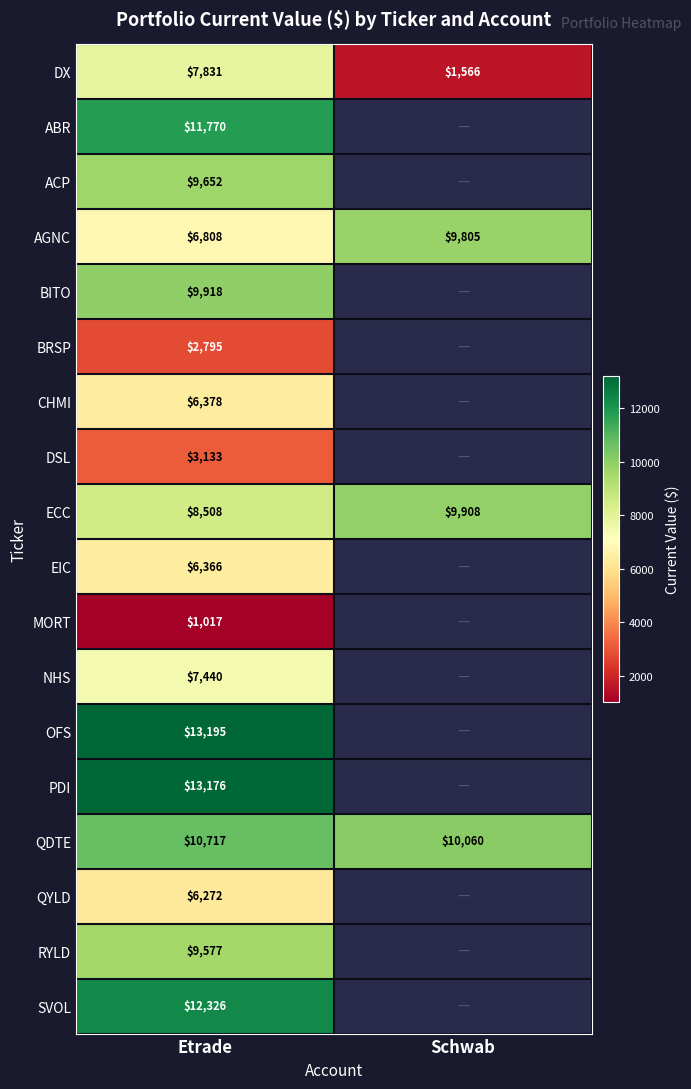

Rank the series at Etrade from highest to lowest value.

OFS, PDI, SVOL, ABR, QDTE, BITO, ACP, RYLD, ECC, DX, NHS, AGNC, CHMI, EIC, QYLD, DSL, BRSP, MORT